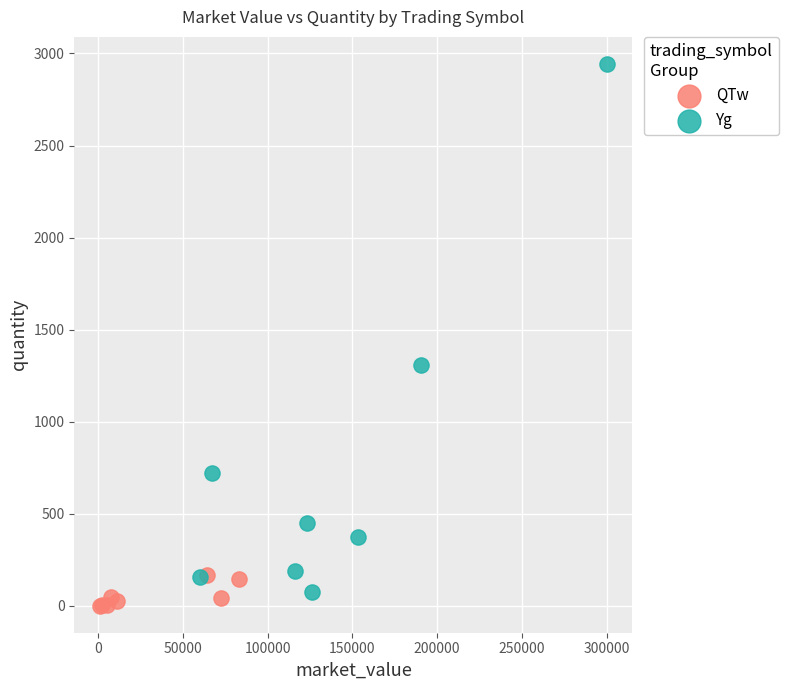

Which series contains the highest Y value?

Yg